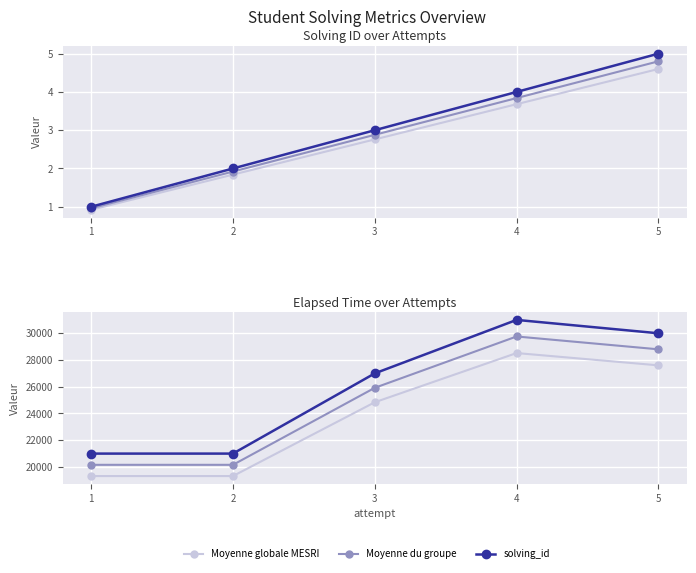

True or false: solving_id and Moyenne du groupe intersect in this chart.

False